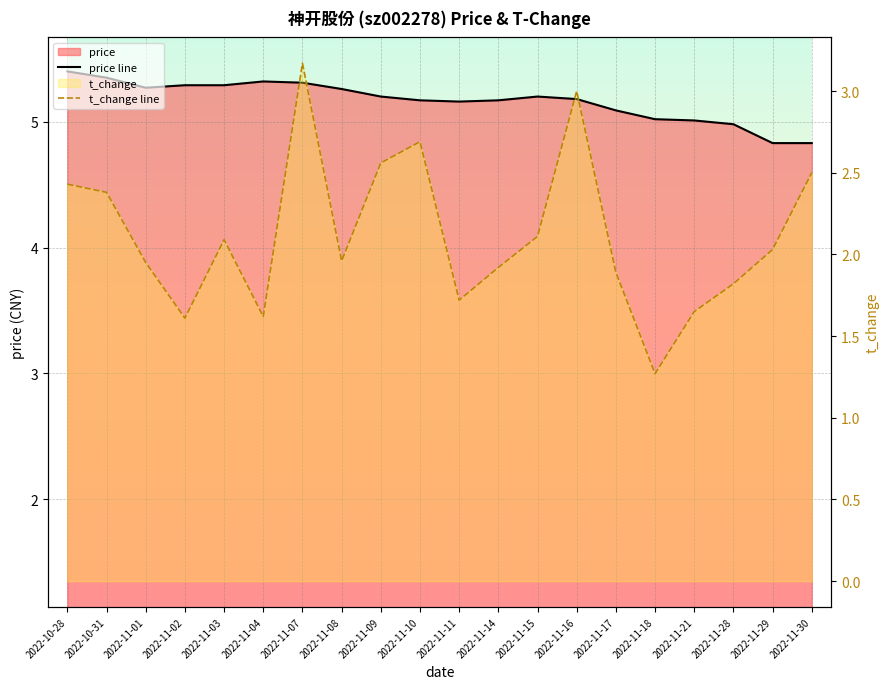

At which category is the sum across all series the highest?

2022-11-07